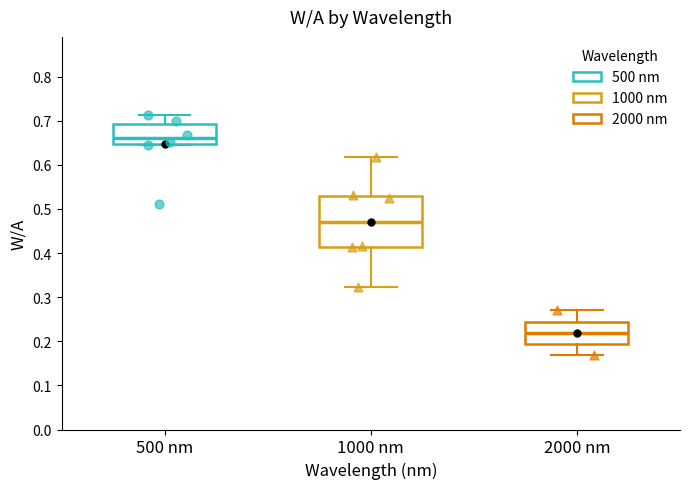

Comparing the boxes themselves (not the whiskers), which one is the tallest?

1000 nm